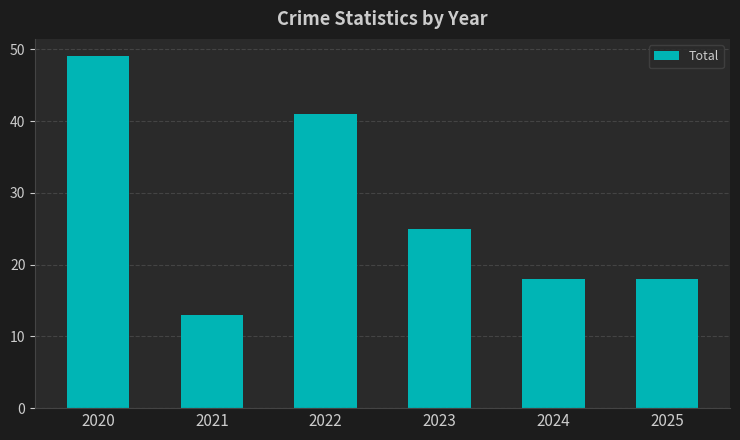

Reading right to left, what are all the values shown in this chart?

2025=18	2024=18	2023=25	2022=41	2021=13	2020=49